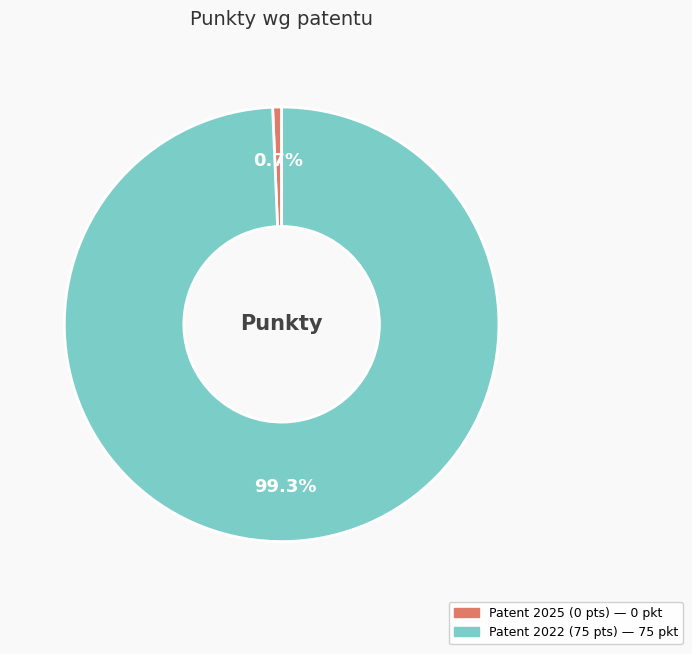

Is there any slice that represents more than half of the pie?

Yes